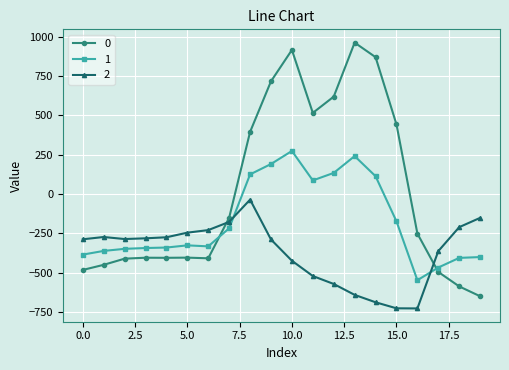

How many times do 1 and 0 cross each other?

2